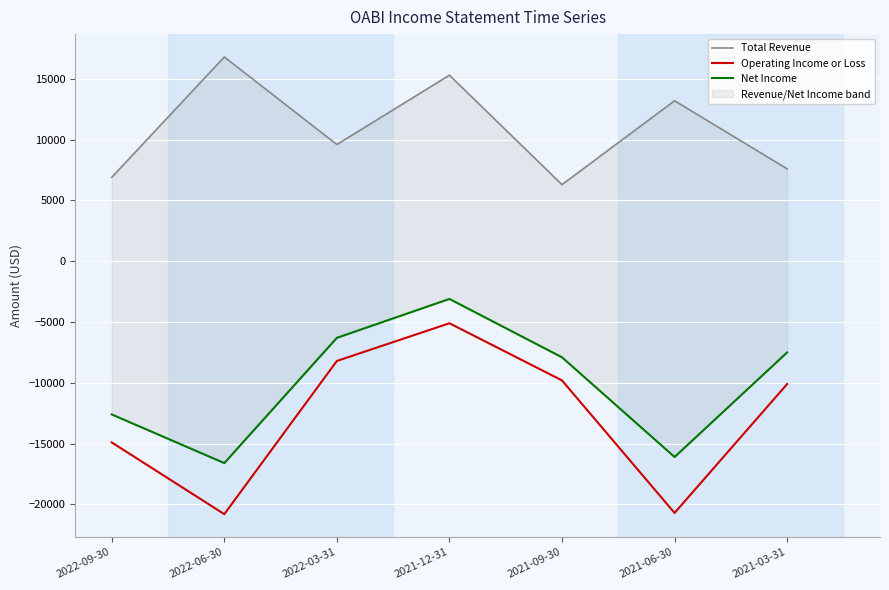

In Total Revenue, how many points are lower than both neighbors (excluding endpoints)?

2